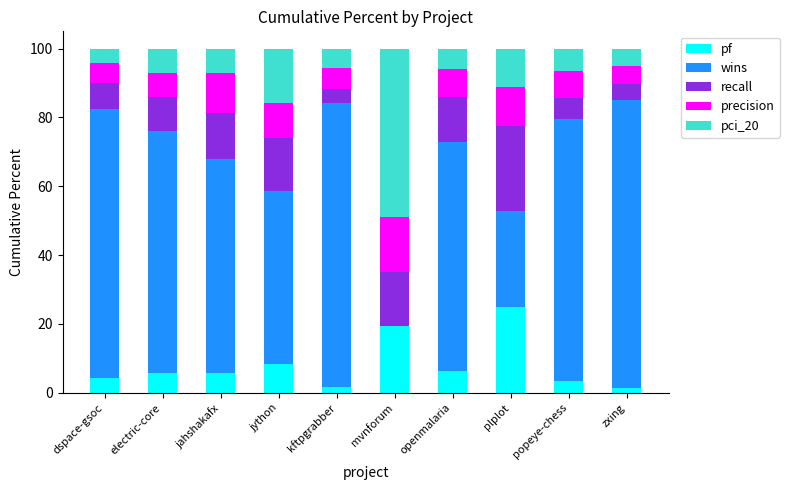

Count the number of categories in the chart.

10